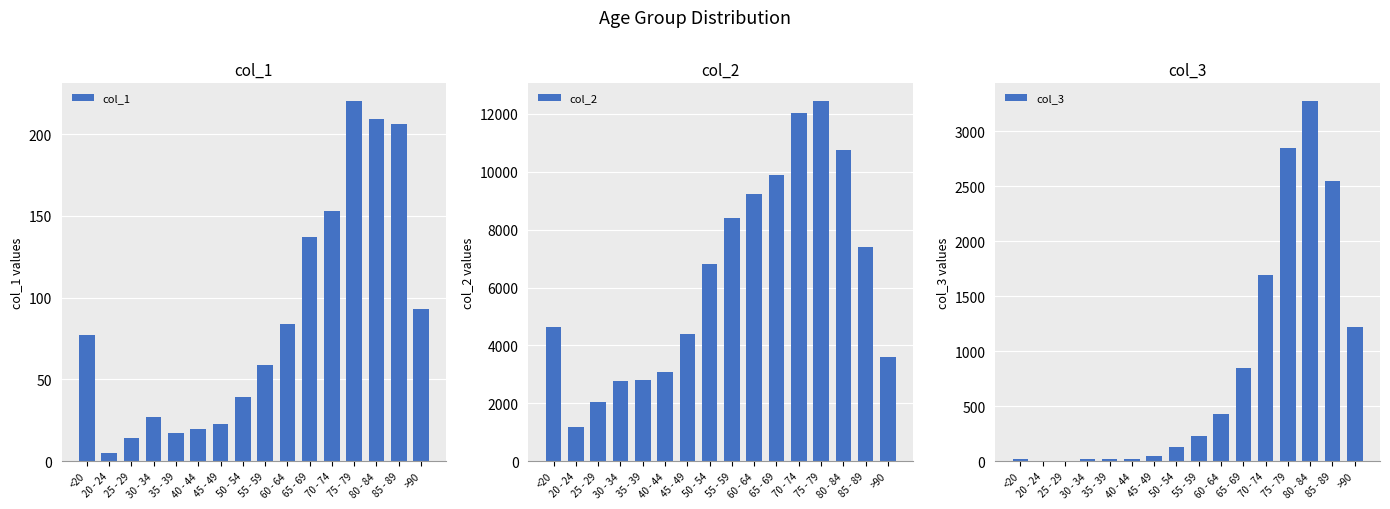

What is the total value across all series at 80 - 84?

14246